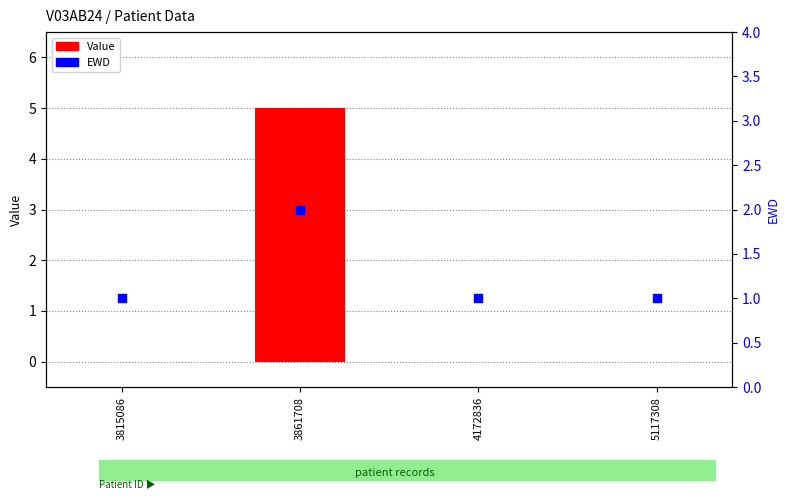

At how many categories does at least one series exceed 1?

1